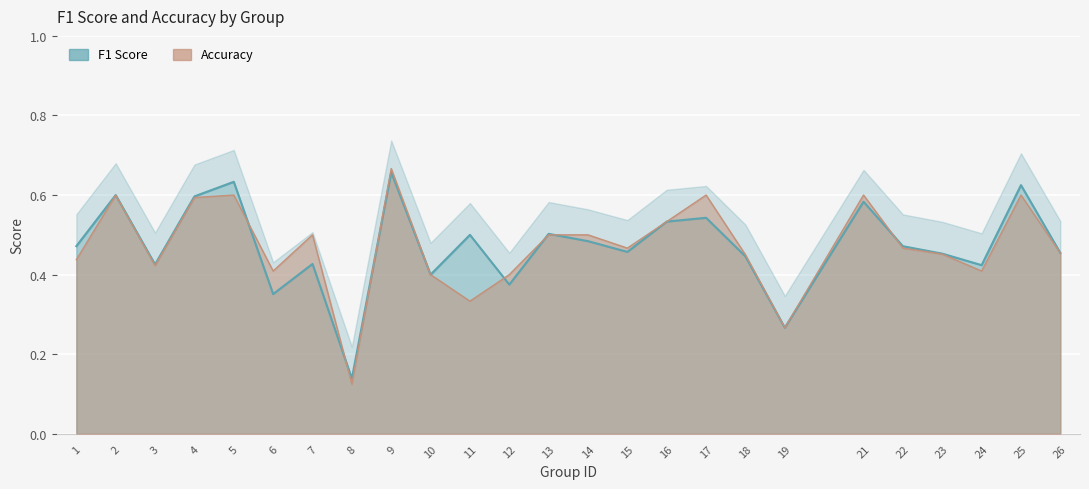

At which label is f1 closest to 0?

8